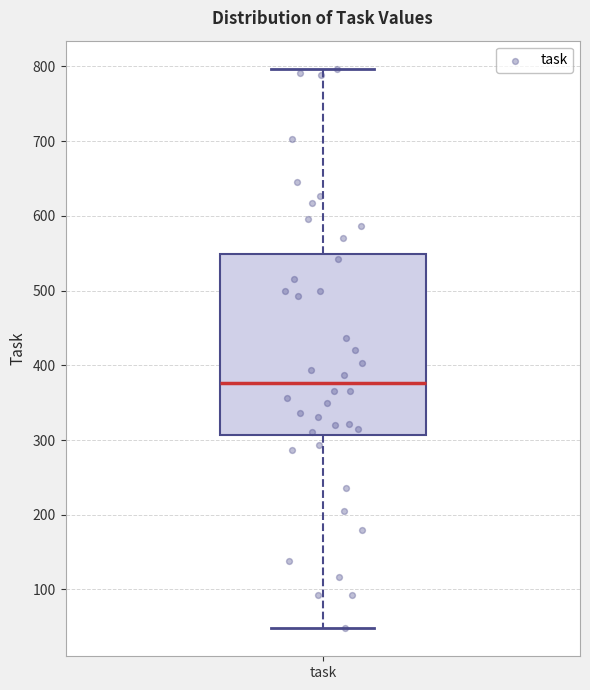

Transcribe this box plot: give where the median line is, the range the box spans, and where the two whiskers end, as read against the y-axis. The values are not printed on the chart, so give them approximately, as read against the axis.

median 380, box 310 to 550, whiskers 50 to 800